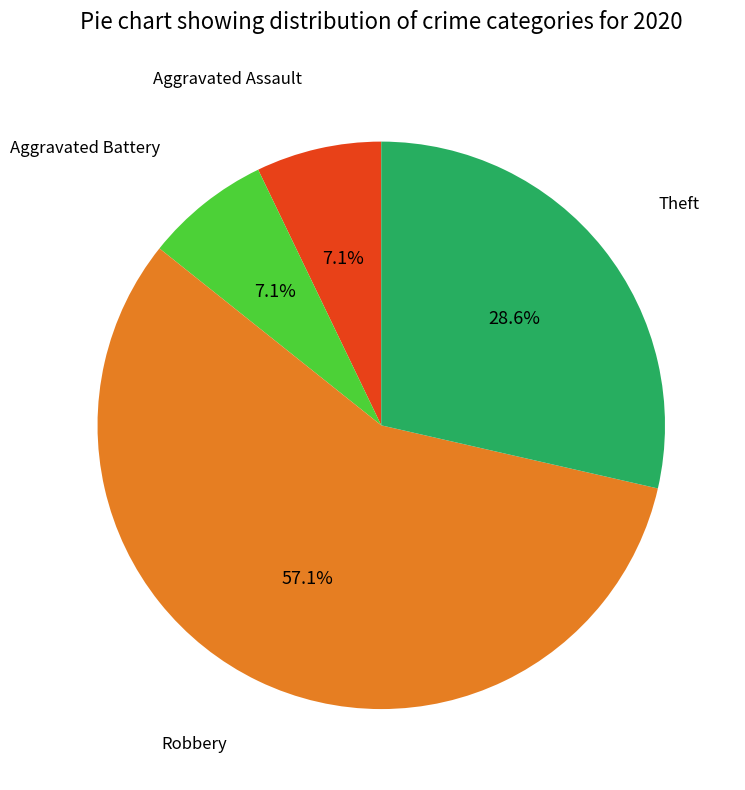

Is there a majority slice in this chart?

Yes